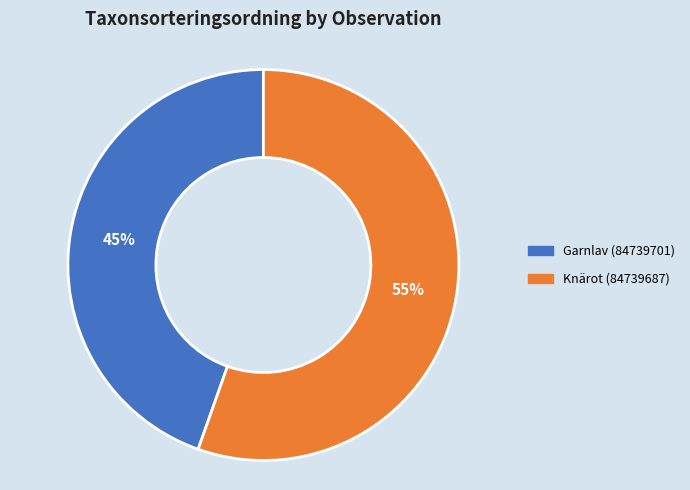

How many segments does this pie chart have?

2